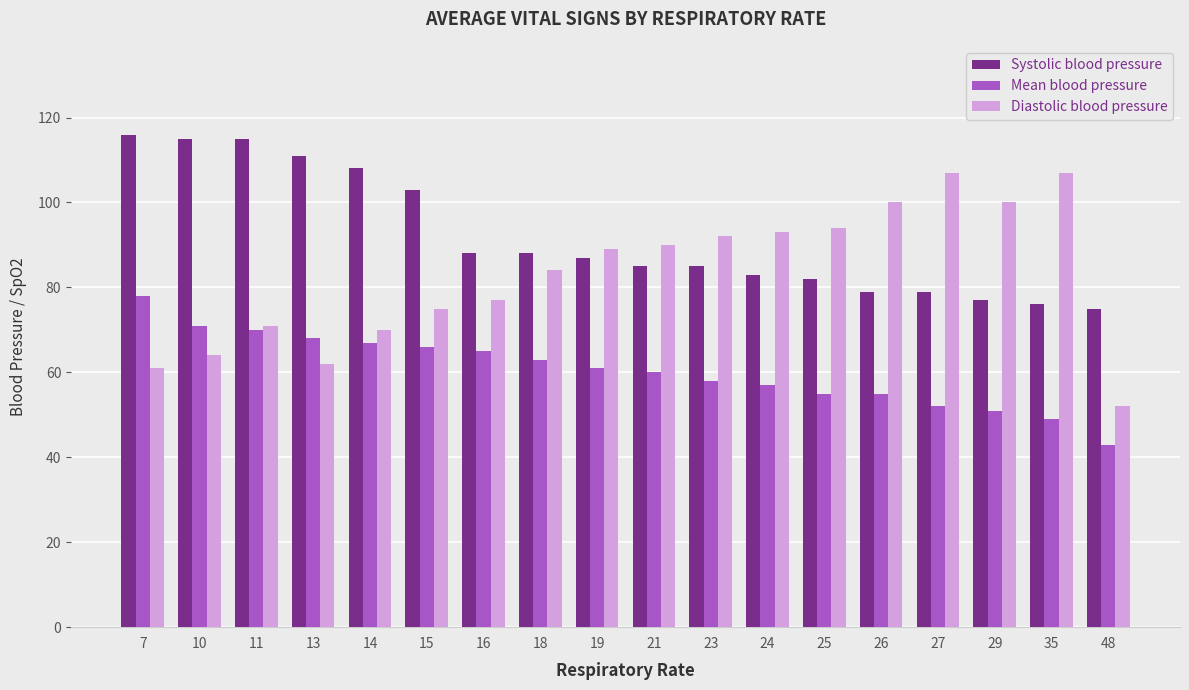

At how many categories does at least one series exceed 61?

18